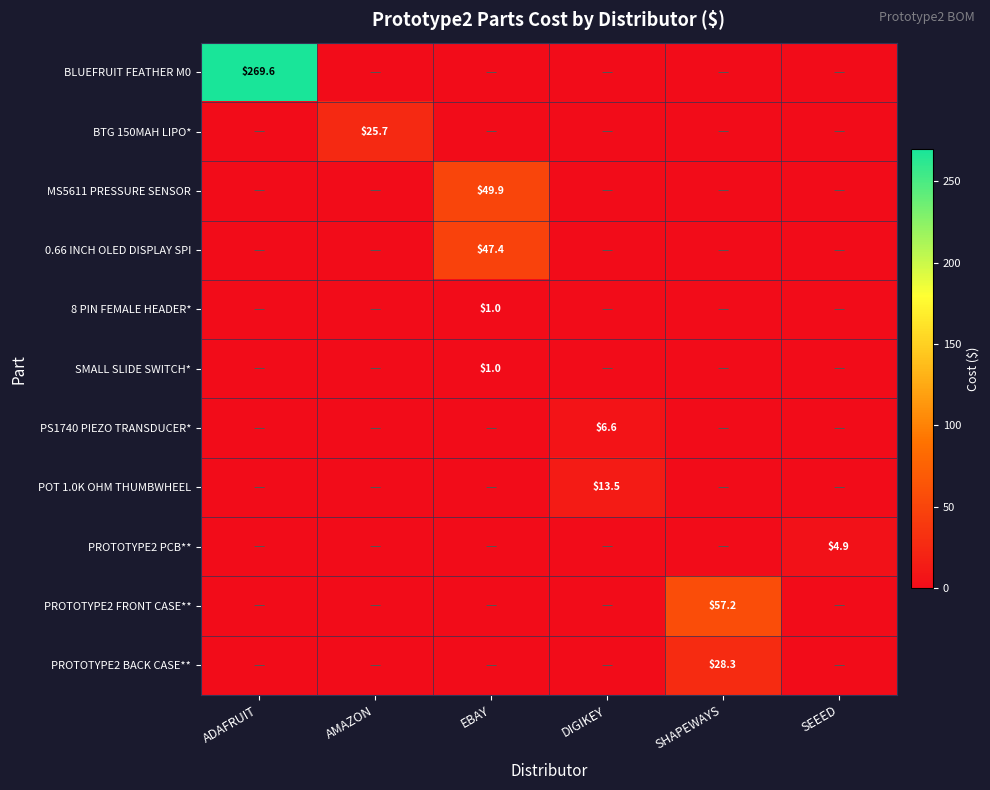

At which label does 8 PIN FEMALE HEADER* reach its peak?

EBAY